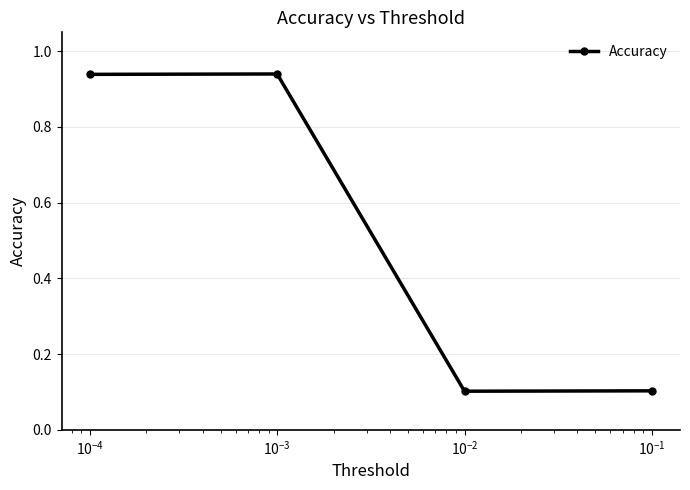

What is the value of the 4th point from the left?

0.1